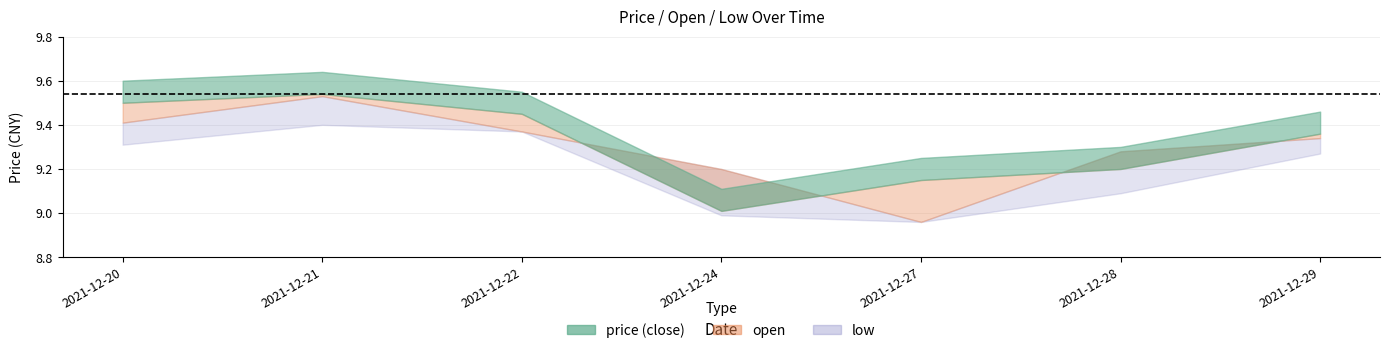

How many series are shown in this chart?

3